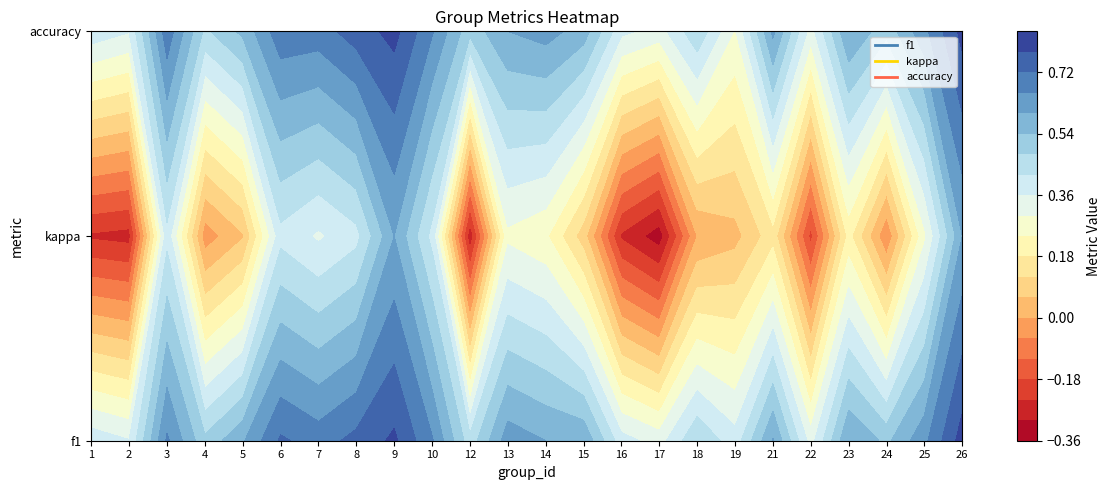

What is the difference between the second highest and second lowest values in the 1 series?

0.5